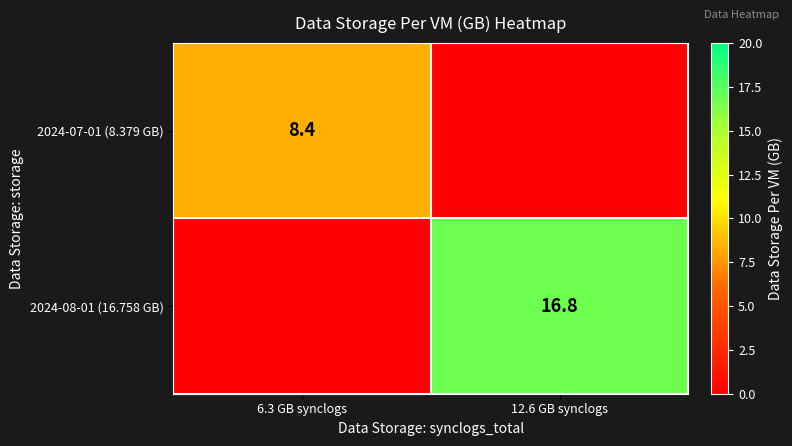

The 2024-07-01 (8.379 GB) series shows 8.4 at 6.3 GB synclogs. True or false?

True